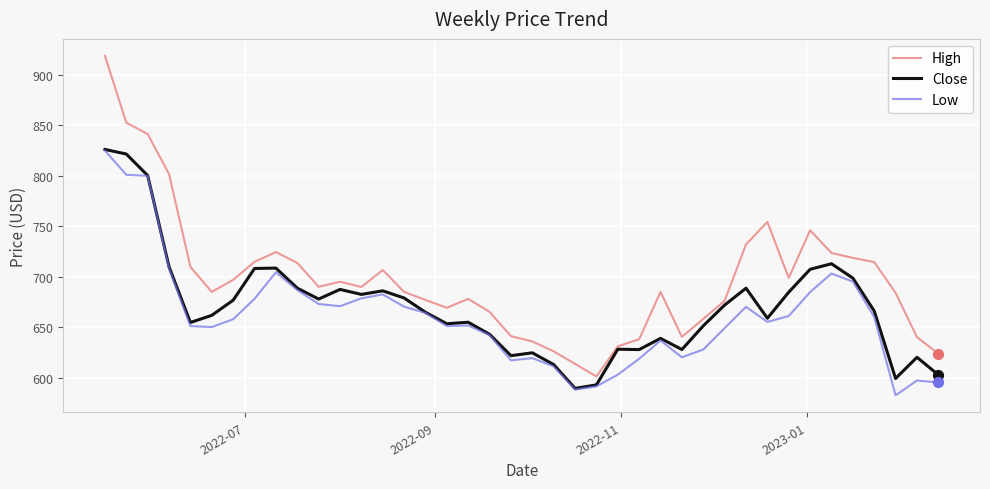

Which series has the widest spread of values?

High